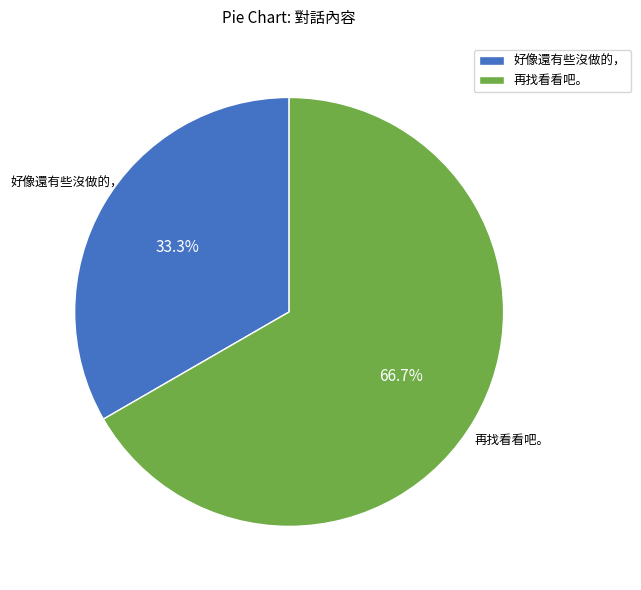

What is the smallest slice in the pie chart?

好像還有些沒做的，